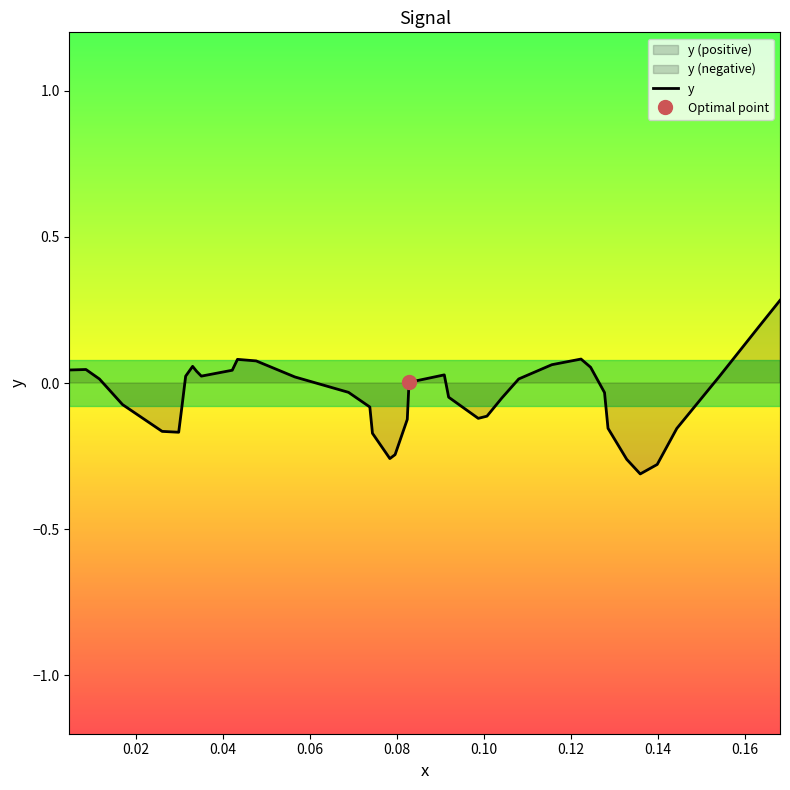

How many lines are shown in the chart?

1